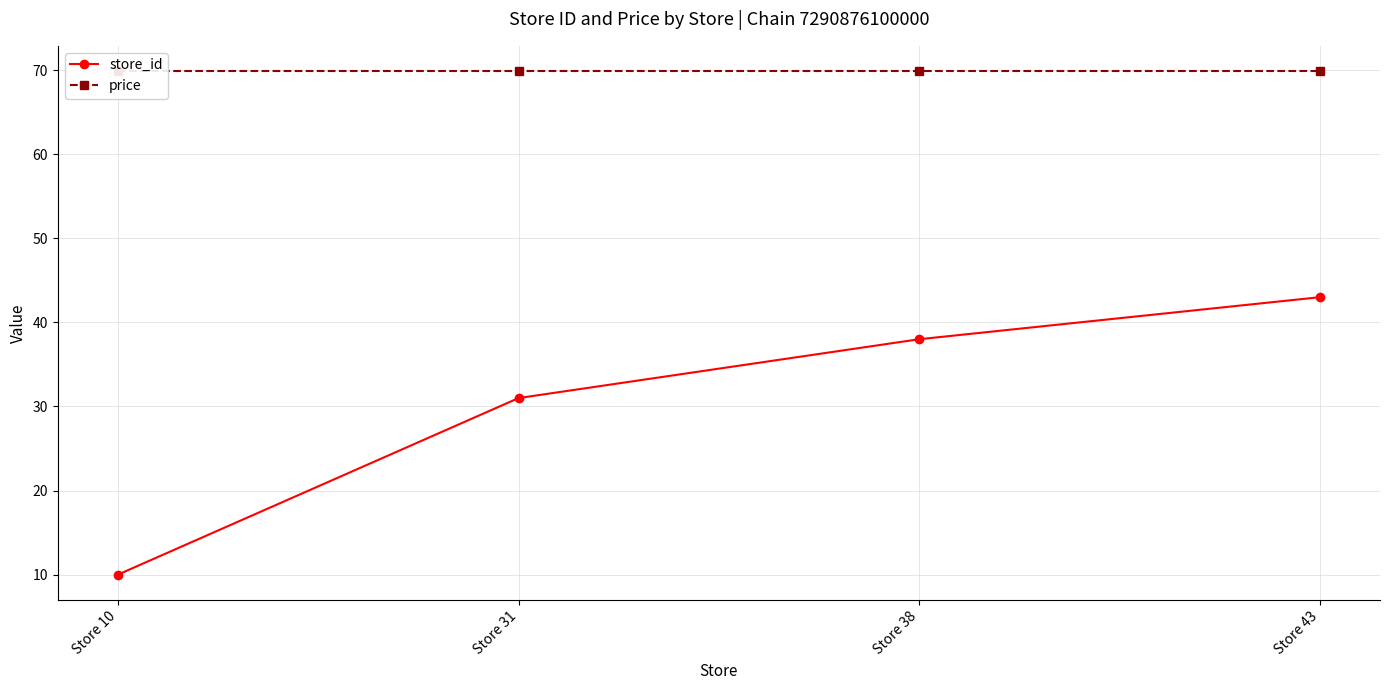

True or false: price has a value of 69.9 at Store 10.

True